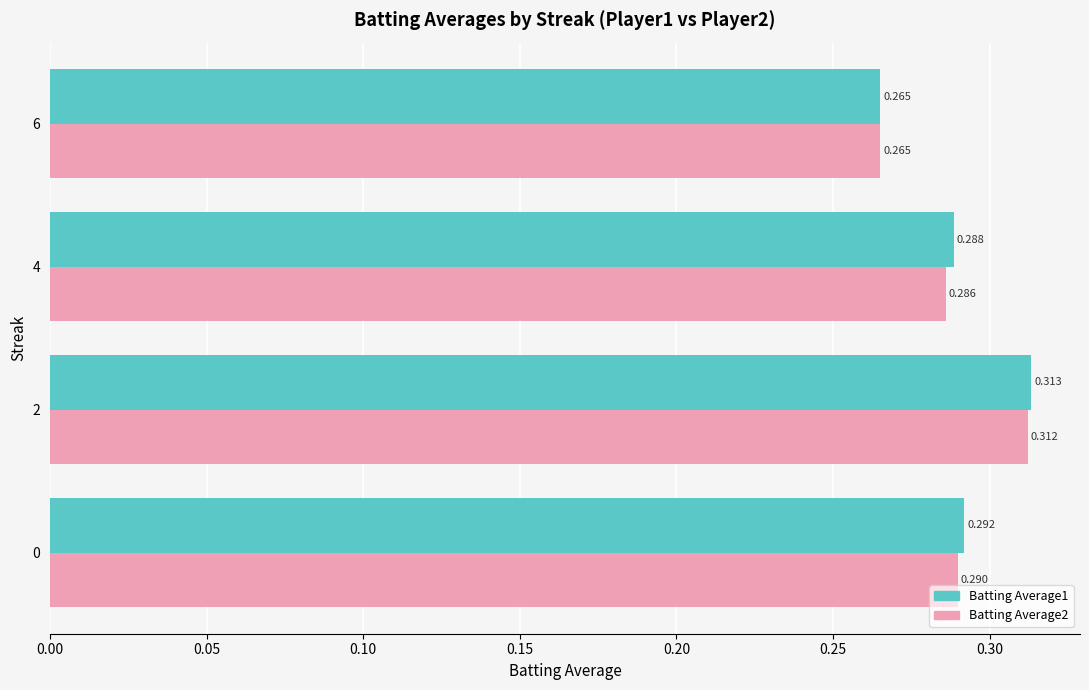

At which category does the chart reach its peak across all series?

2